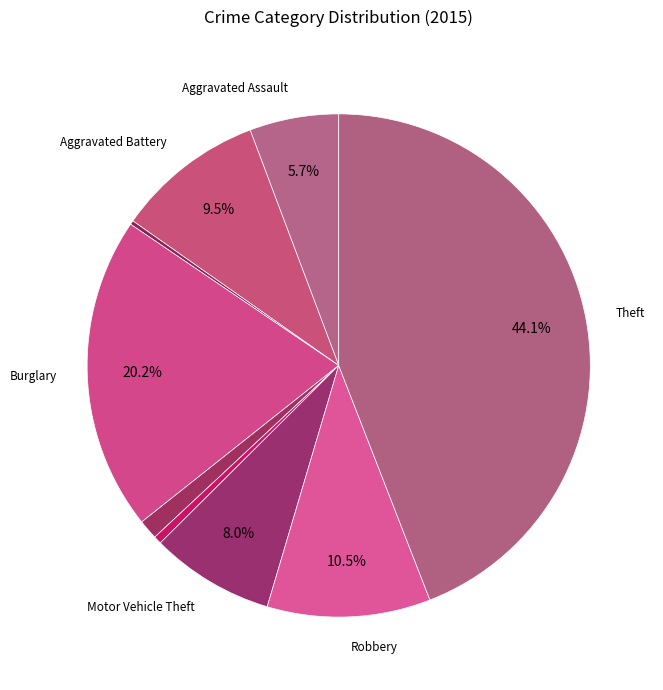

Rank the categories by value from highest to lowest.

Theft, Burglary, Robbery, Aggravated Battery, Motor Vehicle Theft, Aggravated Assault, Criminal Sexual Assault, Homicide, Arson